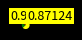

Is there any slice that represents more than half of the pie?

Yes